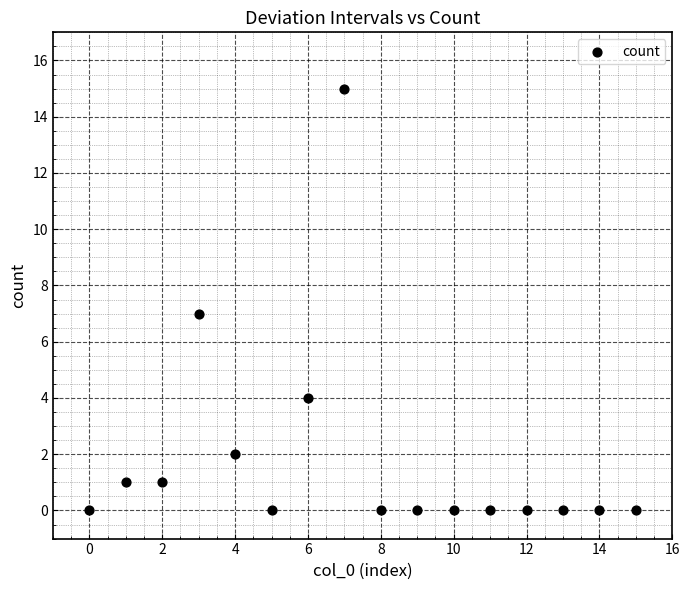

What is the range of Y values (max minus min)?

15